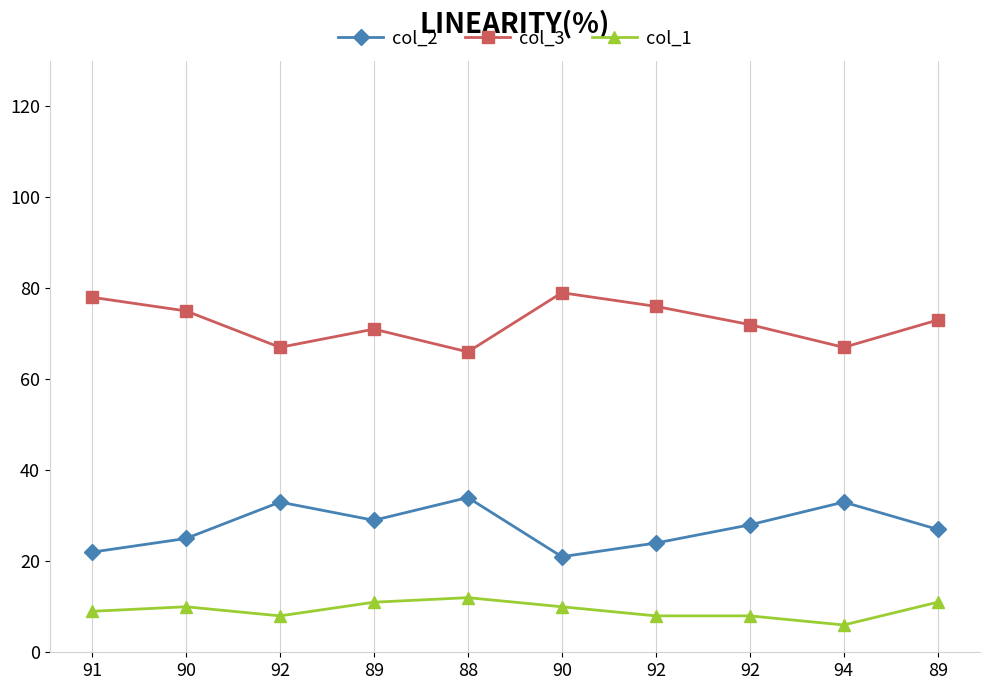

The col_2 series shows 33 at 94. True or false?

True